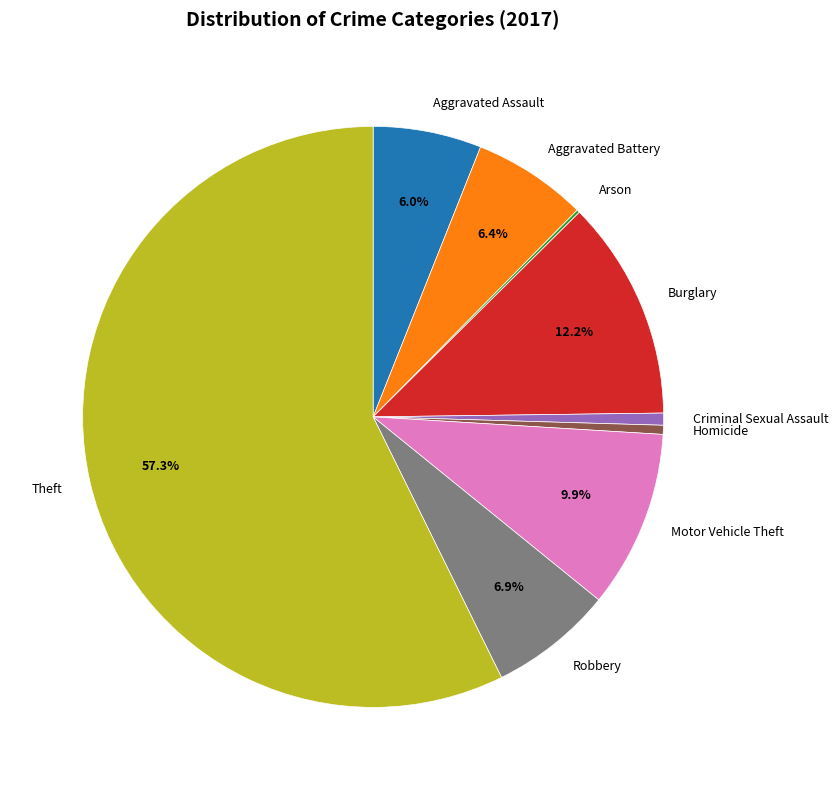

Do Robbery and Homicide together represent more than half of the pie?

No